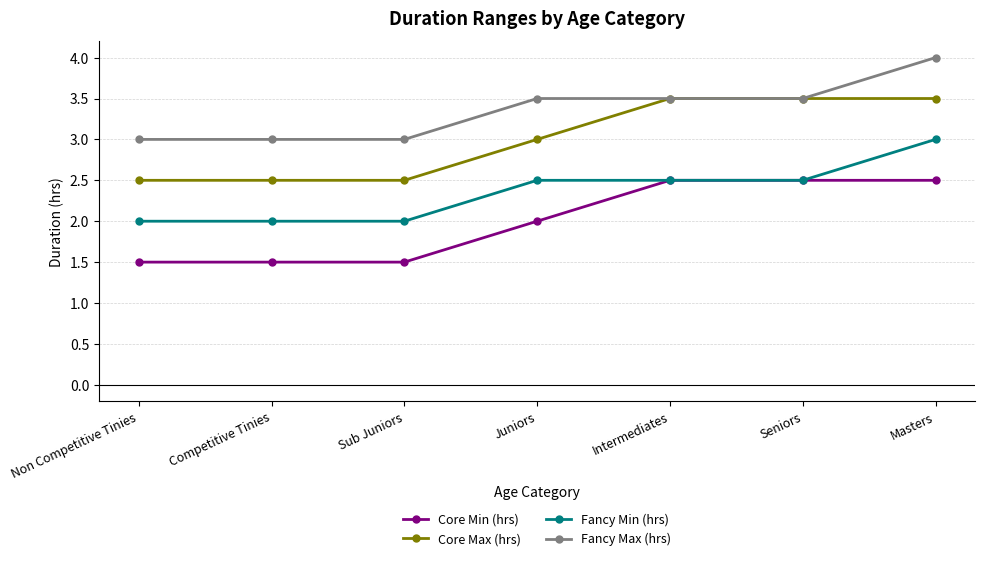

Reading right to left, extract all data points from this chart.

Core Min (hrs): 2.5	2.5	2.5	2.0	1.5	1.5	1.5
Core Max (hrs): 3.5	3.5	3.5	3.0	2.5	2.5	2.5
Fancy Min (hrs): 3.0	2.5	2.5	2.5	2.0	2.0	2.0
Fancy Max (hrs): 4.0	3.5	3.5	3.5	3.0	3.0	3.0